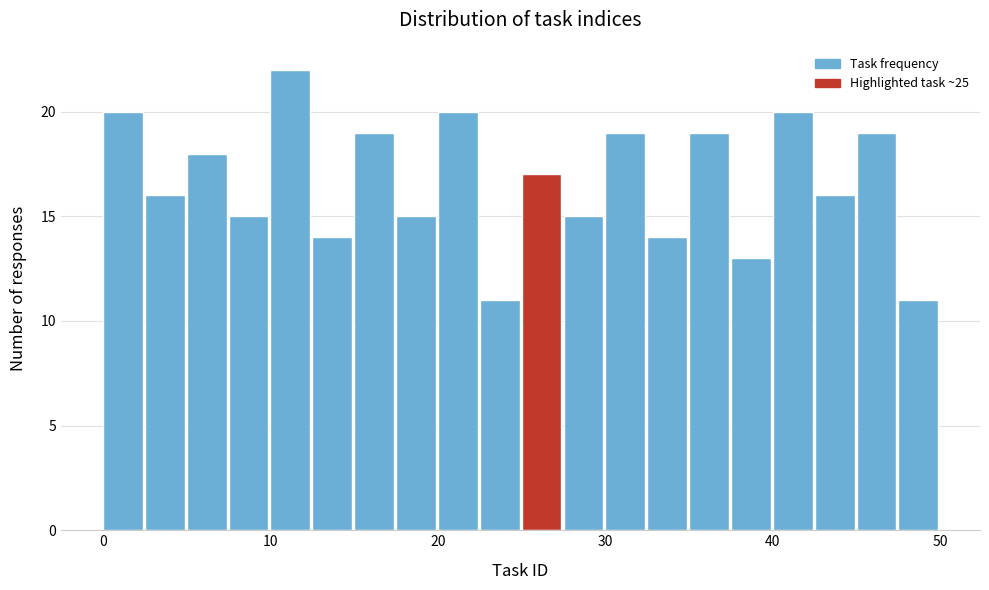

Around what value on the x-axis is the tallest bar? Give the approximate position of its centre, as read against the axis.

11